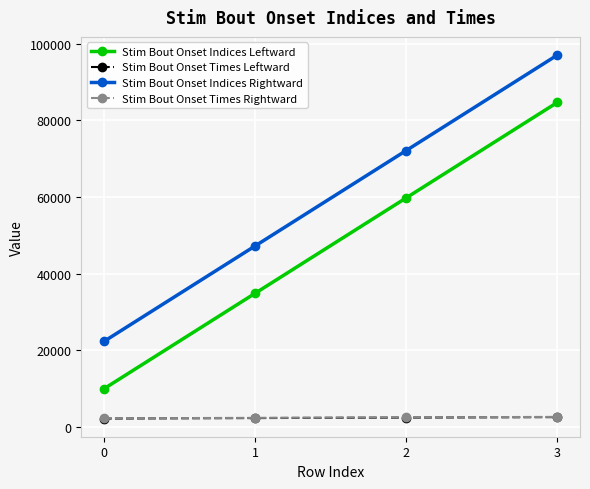

At how many categories does at least one series exceed 37636?

3